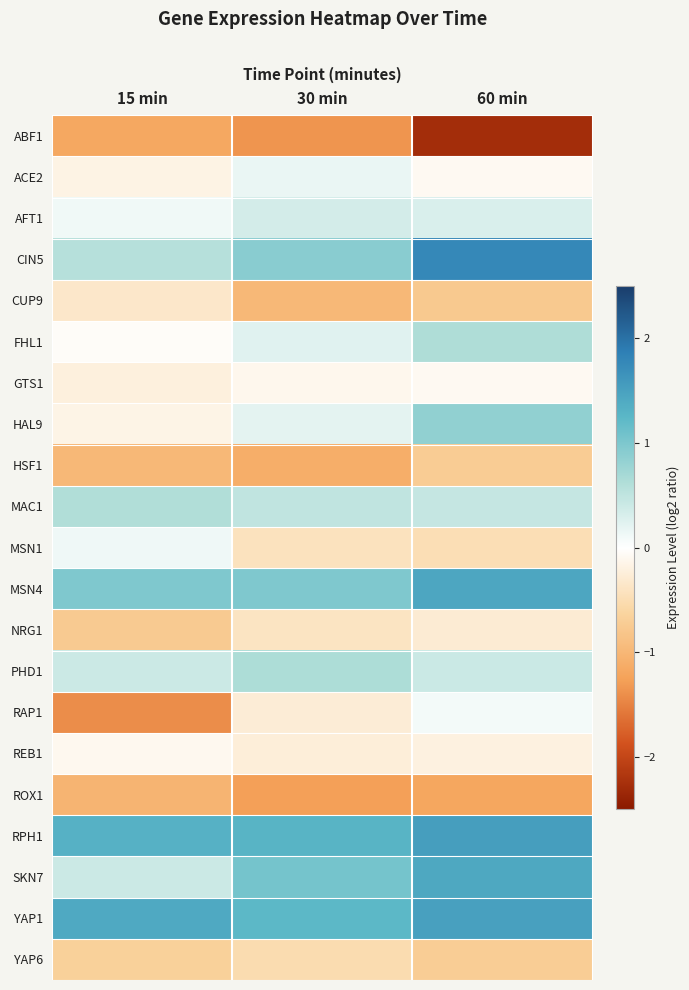

What is the spread (max minus min) of values at 15 min?

2.8